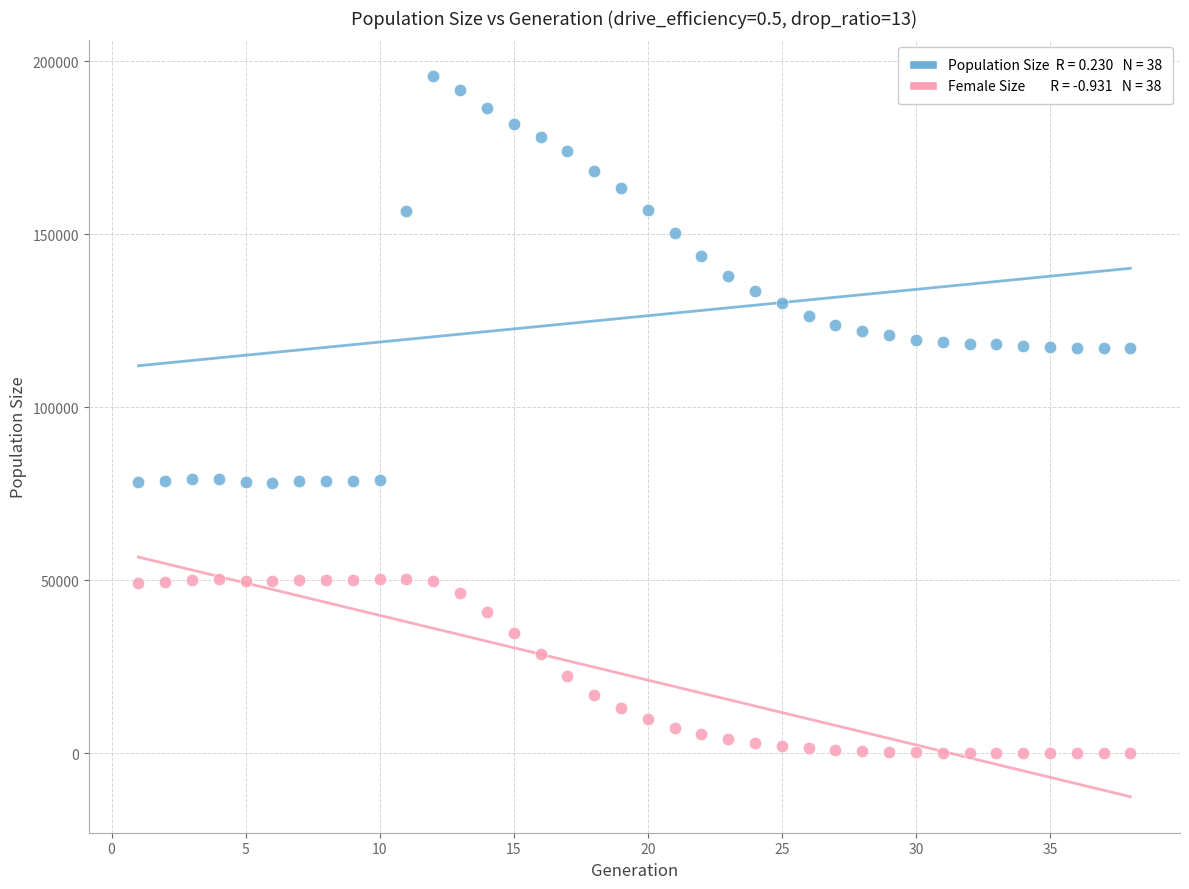

Across all data points, what is the range of Y values (max minus min)?

195652